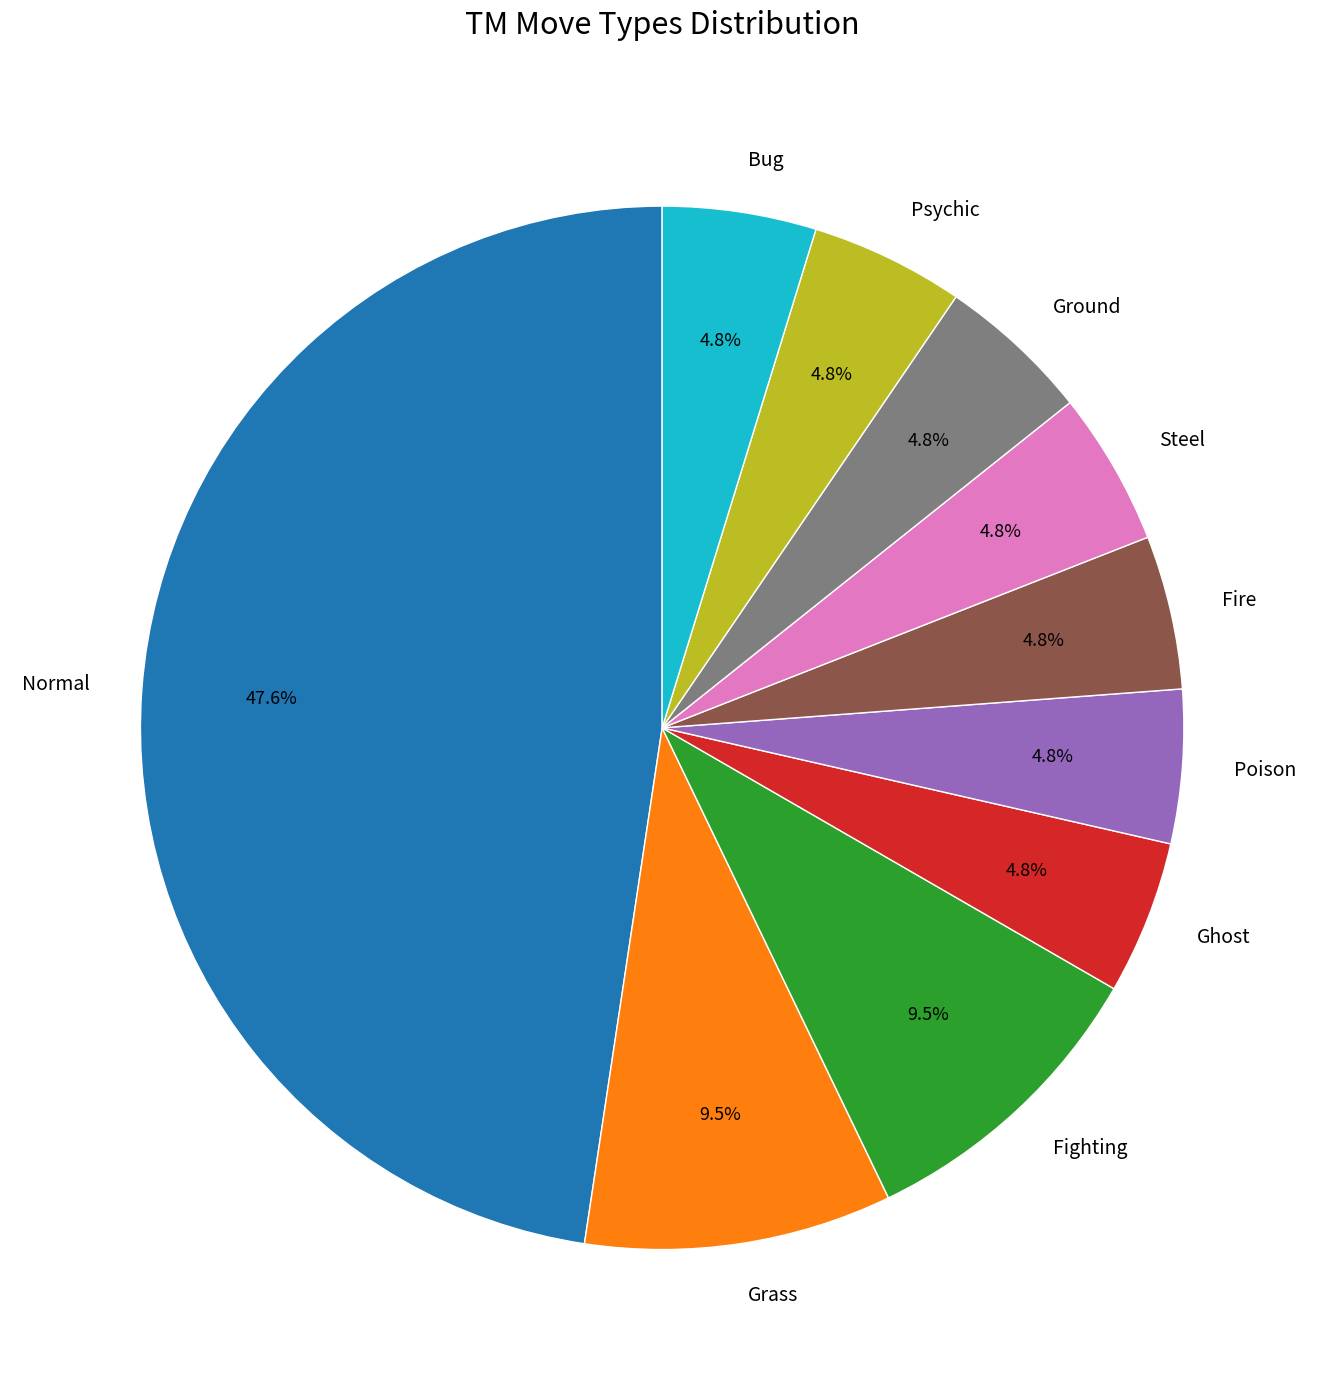

Does any single category account for the majority?

No